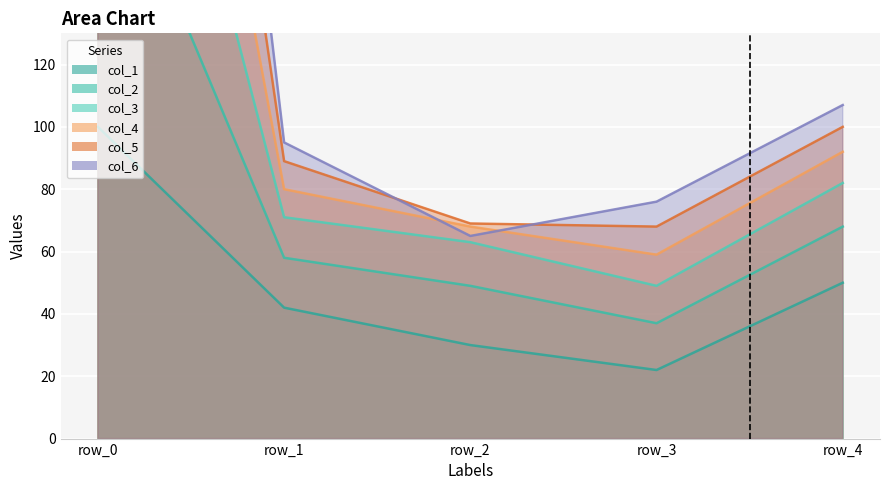

In col_2, how many points are lower than both neighbors (excluding endpoints)?

1